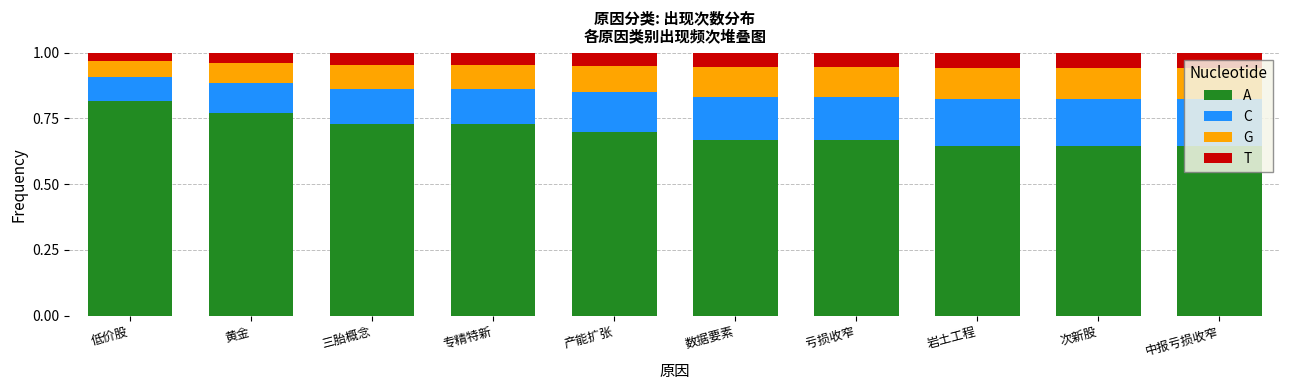

Which category has the highest value in the A series?

低价股